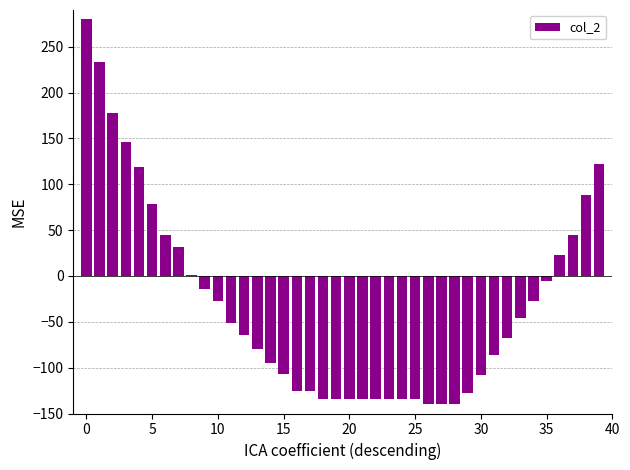

What is the sum of all values?

-1262.7